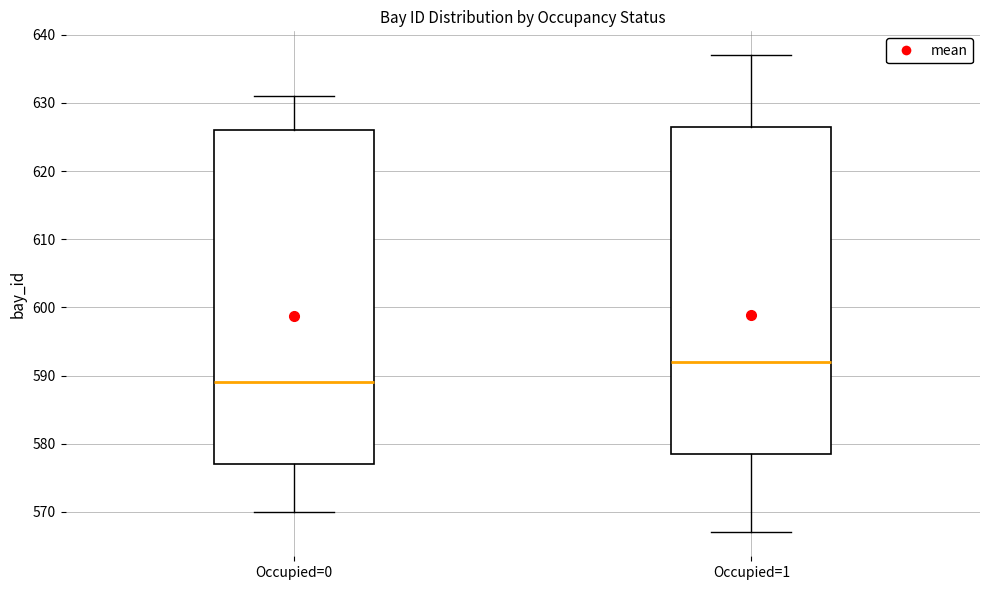

Comparing the boxes themselves (not the whiskers), which one is the tallest?

Occupied=0